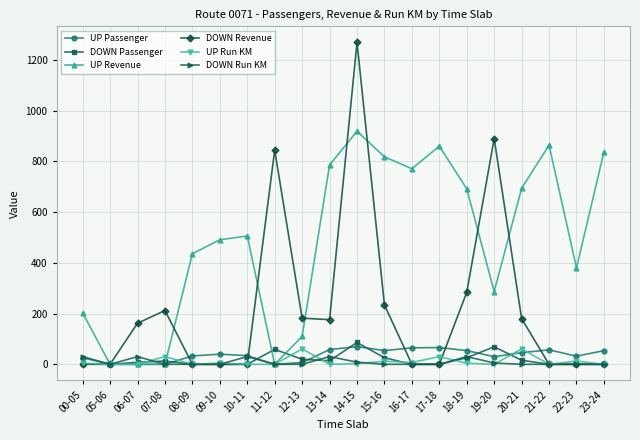

How many lines are shown in the chart?

6